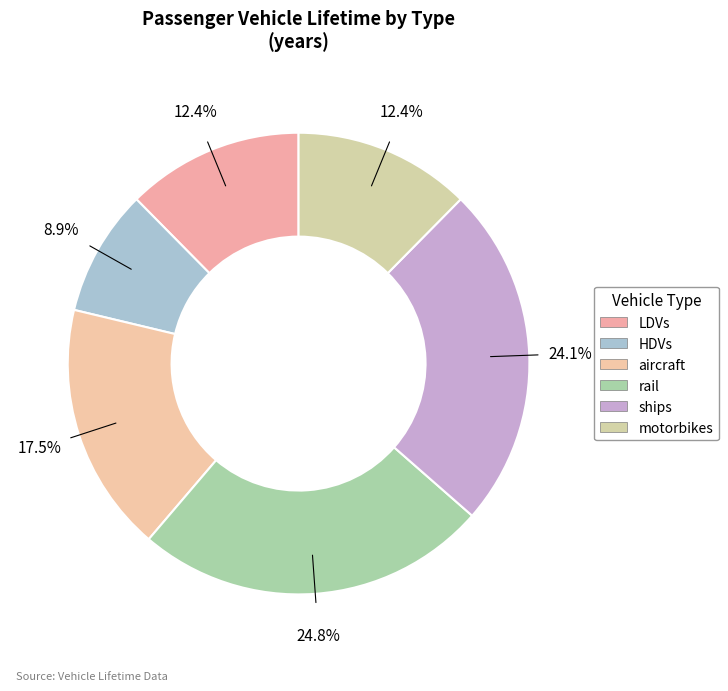

To the nearest percent, what is the difference between the ships and LDVs slice percentages?

12%